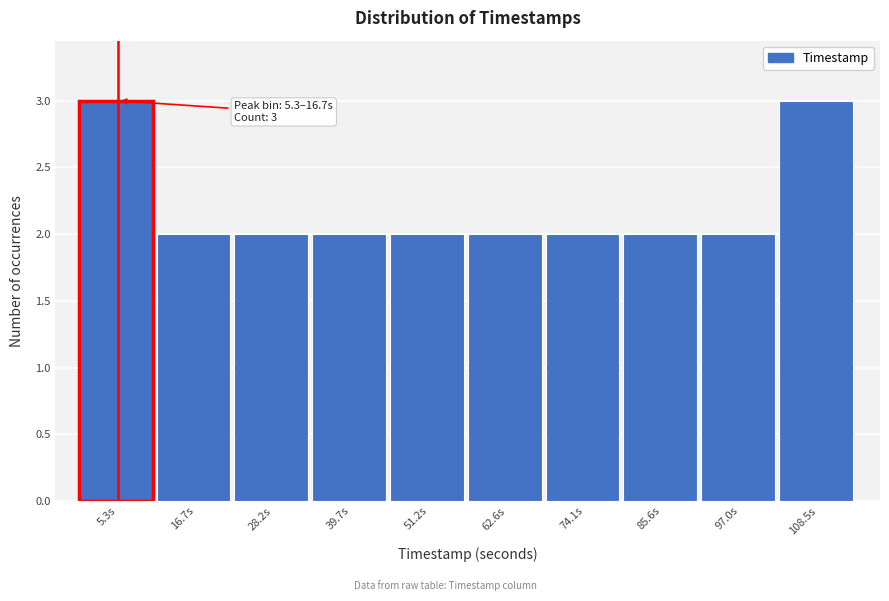

Reading right to left, transcribe all the data shown in this chart.

3	2	2	2	2	2	2	2	2	3